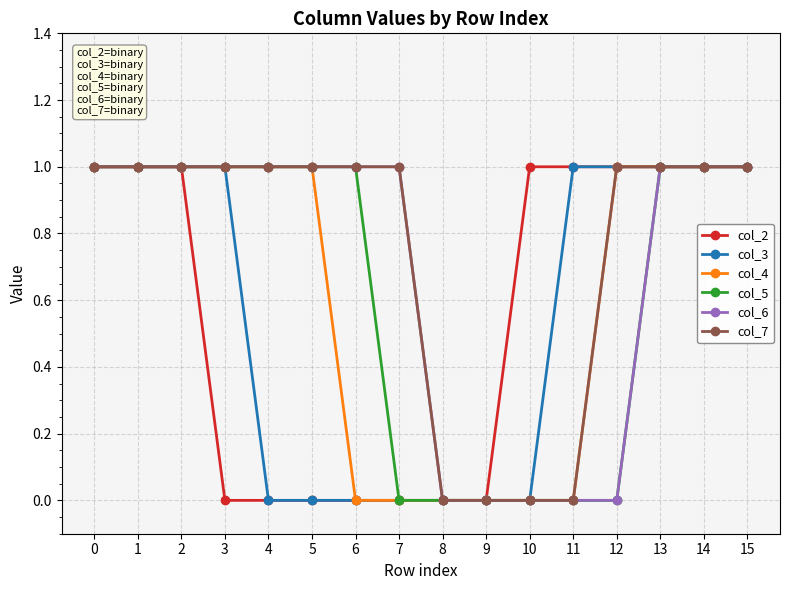

Count the number of categories in the chart.

16